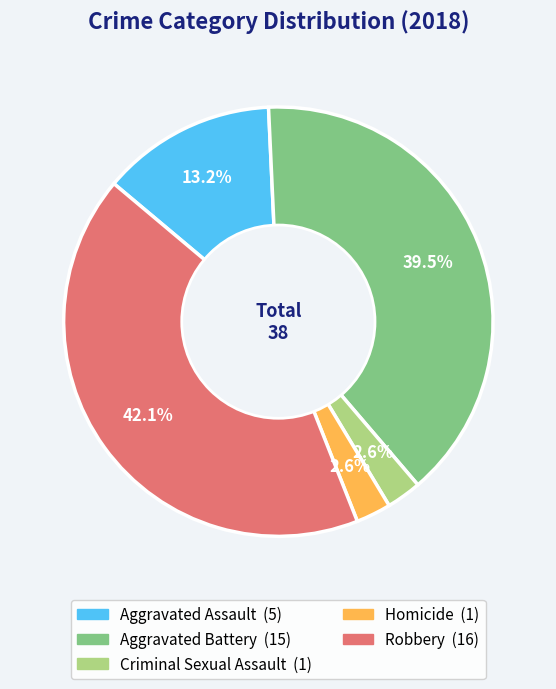

Combined, what portion of the pie is Aggravated Assault and Criminal Sexual Assault?

15.8%